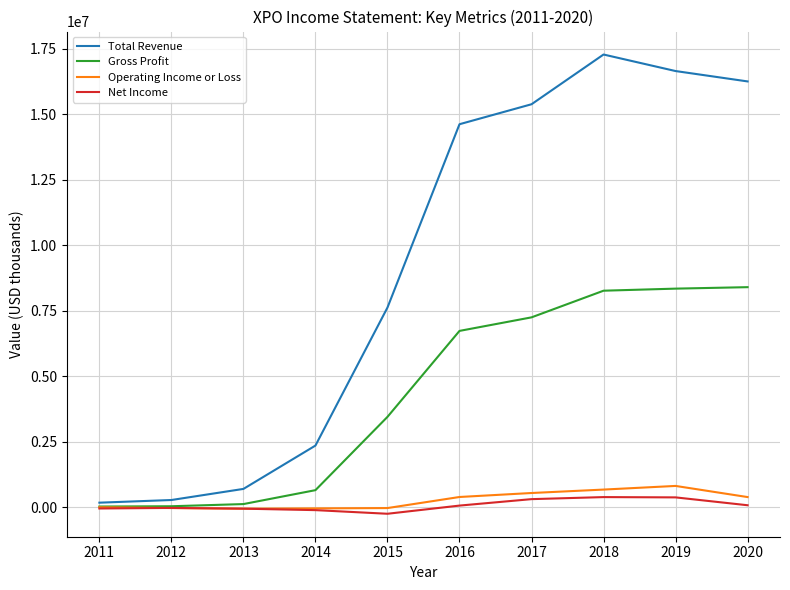

Which series has the largest total across all categories?

Total Revenue